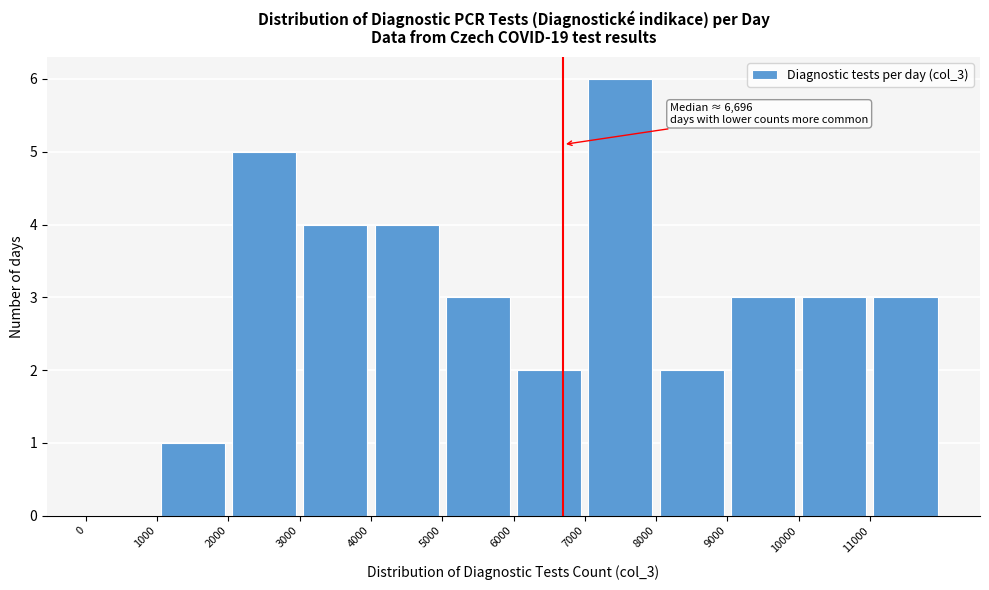

Which range on the x-axis has the tallest bar?

7000 to 8000